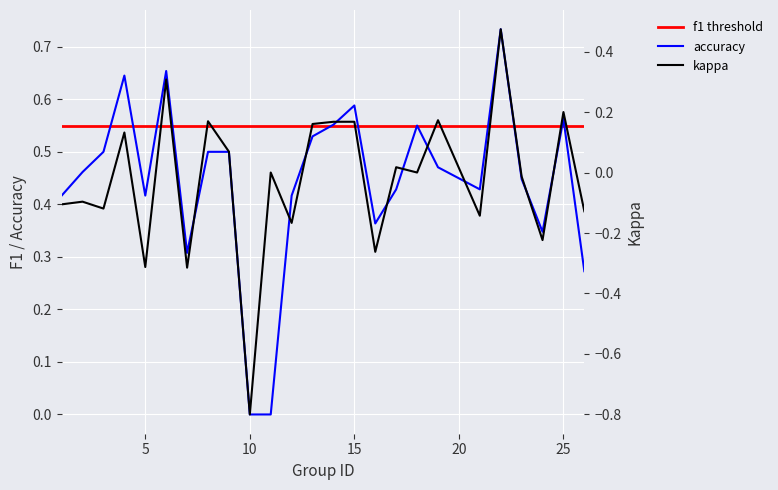

What is the spread (max minus min) of values at 19?

0.3